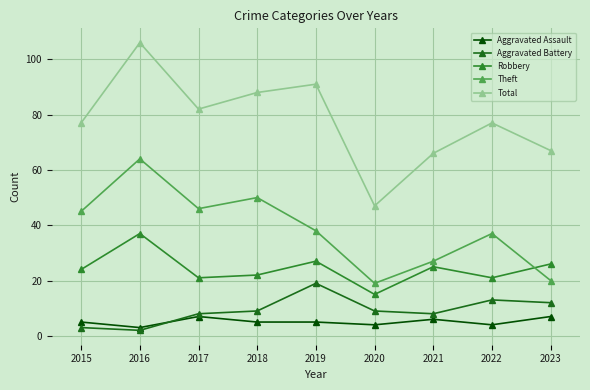

Which series has the largest total across all categories?

Total